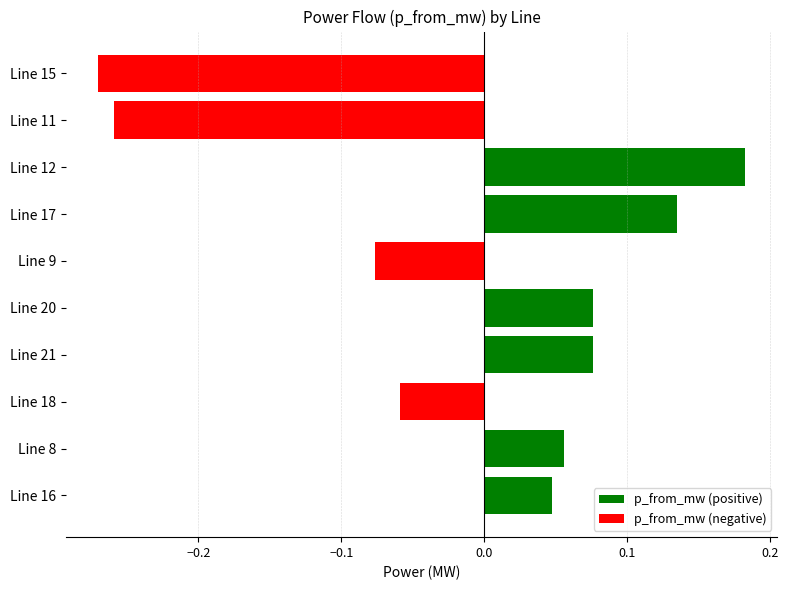

Count the values in the range 0 to 1.

6